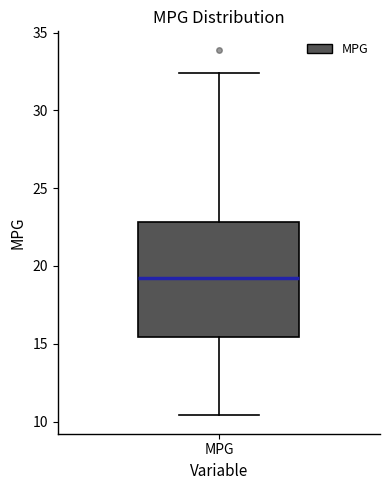

Read this box plot against the y-axis: the position of the median line, the range covered by the box, and the ends of both whiskers. The values are not printed on the chart, so give them approximately, as read against the axis.

median 19.0, box 15.5 to 23.0, whiskers 10.5 to 32.5